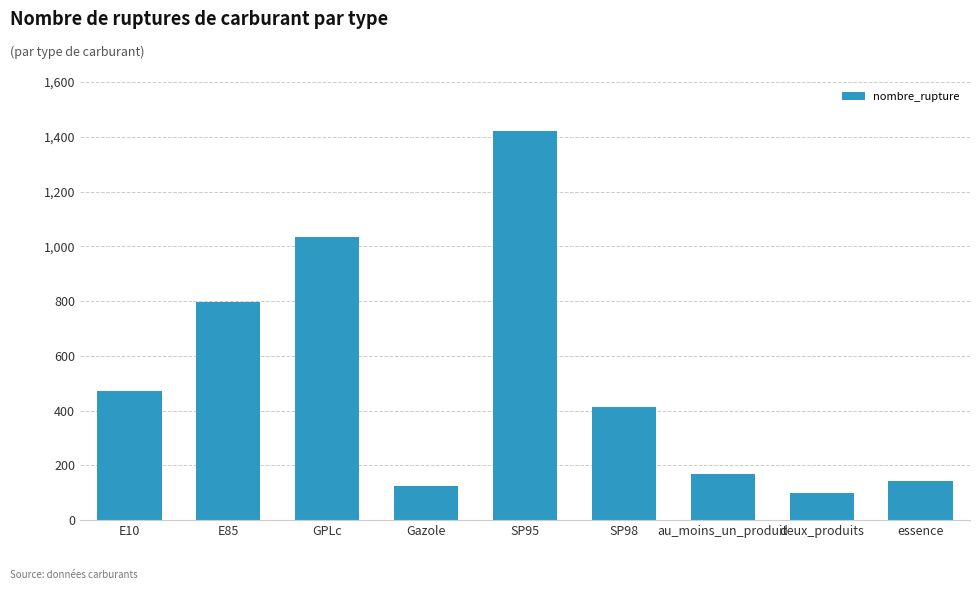

Which label corresponds to the smallest value in the chart?

deux_produits